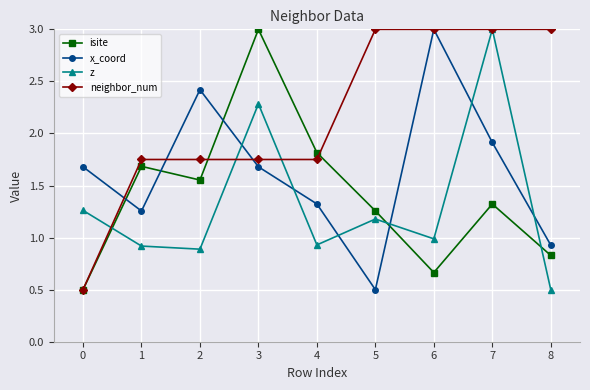

Count the number of data series in this chart.

4